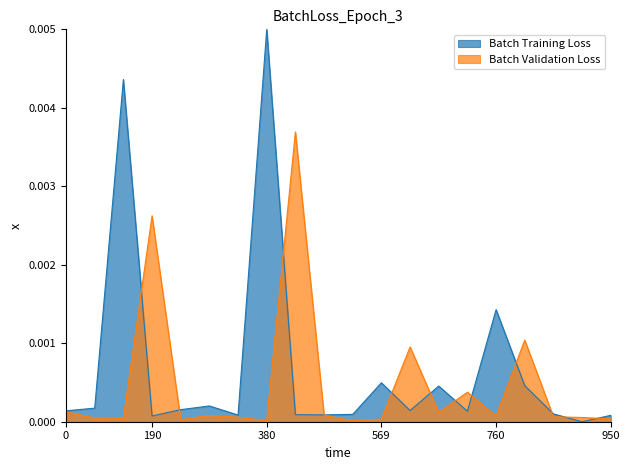

Which series has the largest total across all categories?

Batch Training Loss